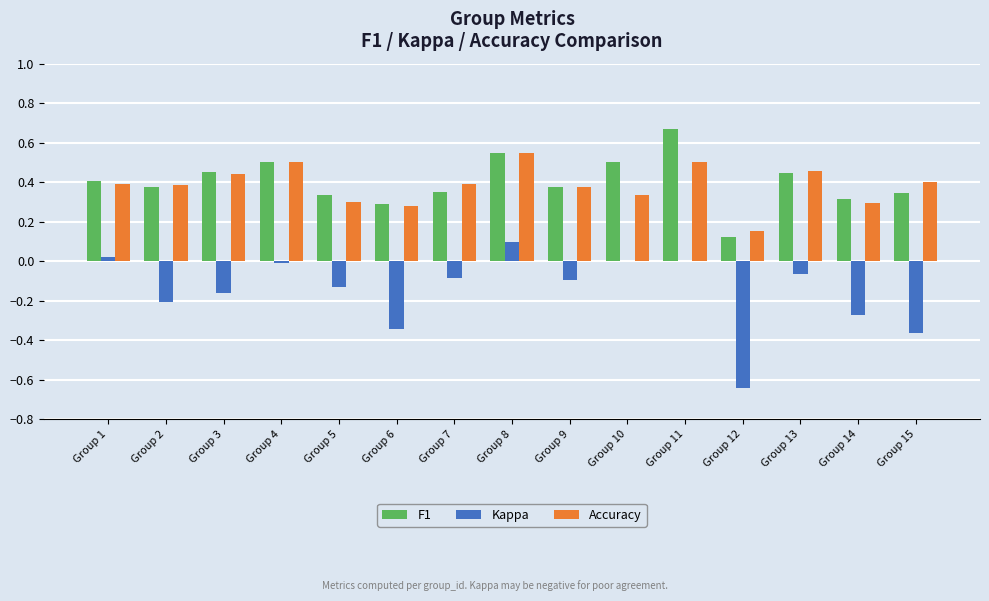

Is the value of F1 at Group 8 greater than the value of Kappa at Group 15?

Yes